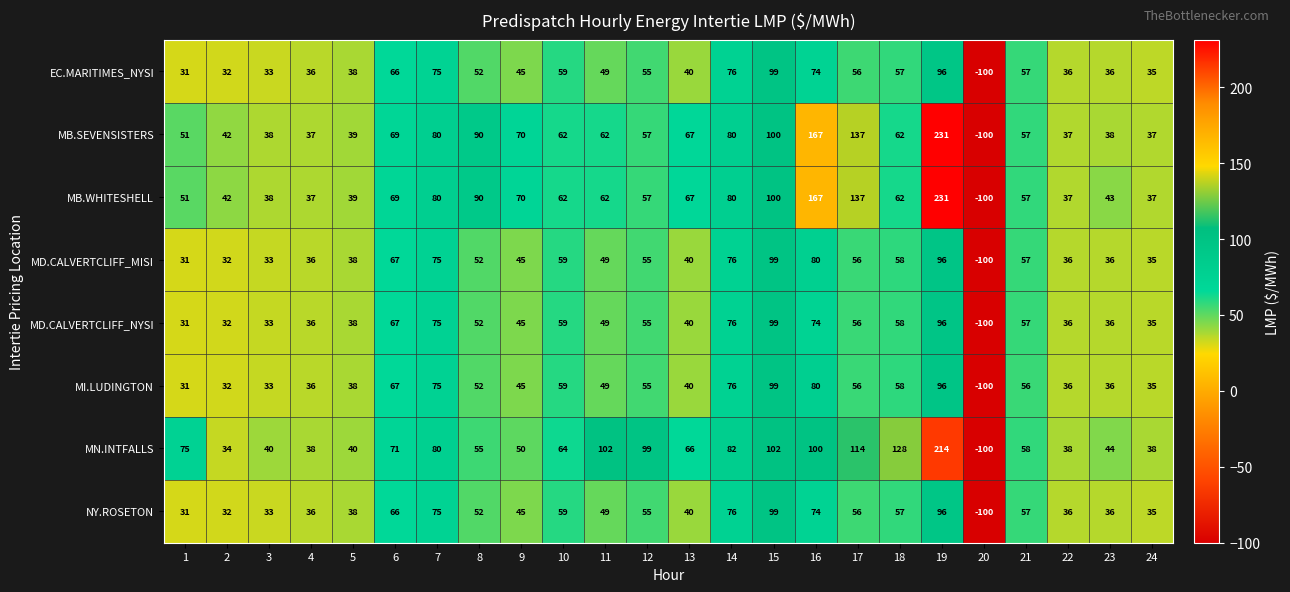

Is it true that MD.CALVERTCLIFF_MISI equals 50 at 22?

False